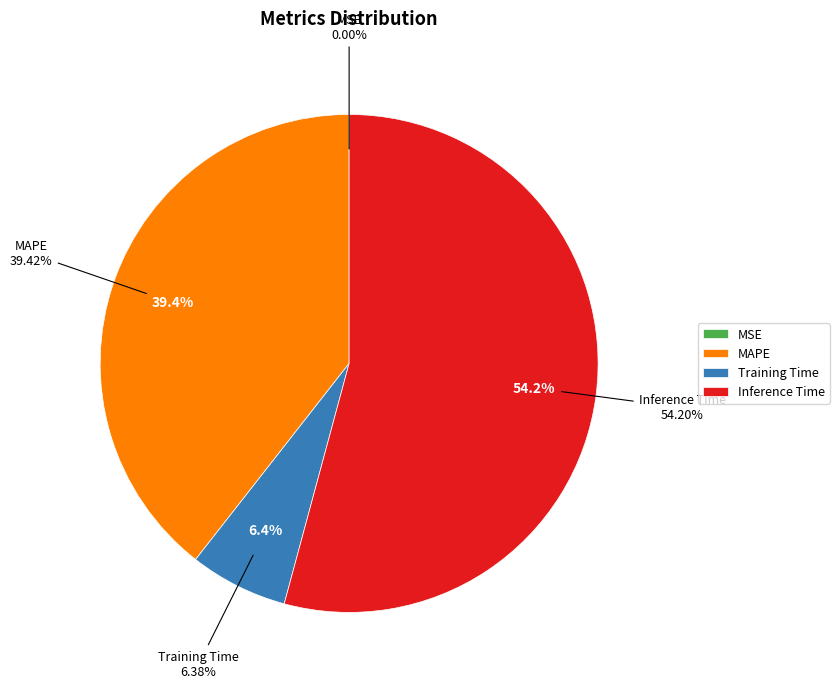

Is it true that MAPE is 33% of the pie?

False